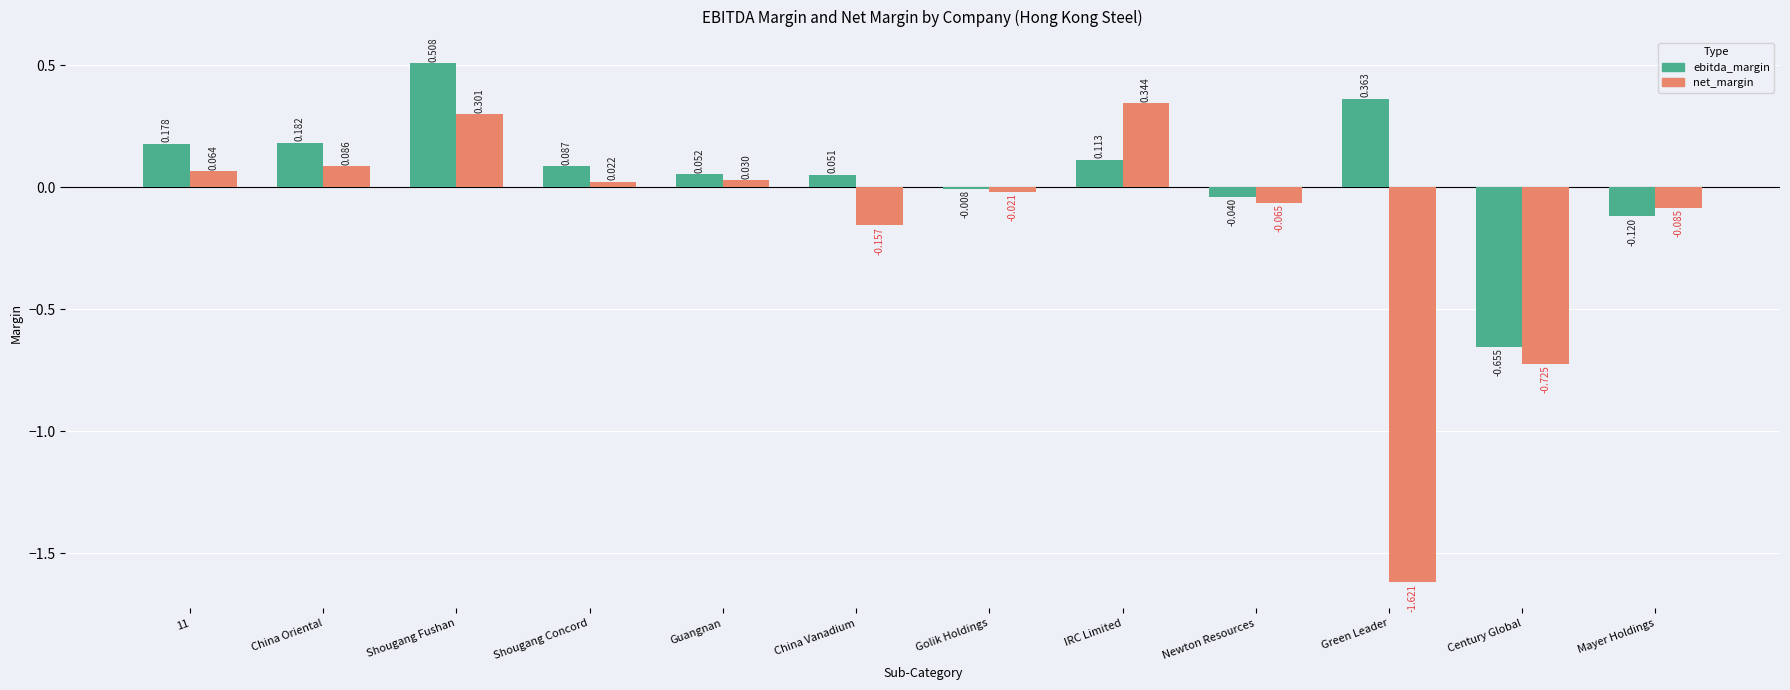

Which category has the lowest value across all series?

Green Leader